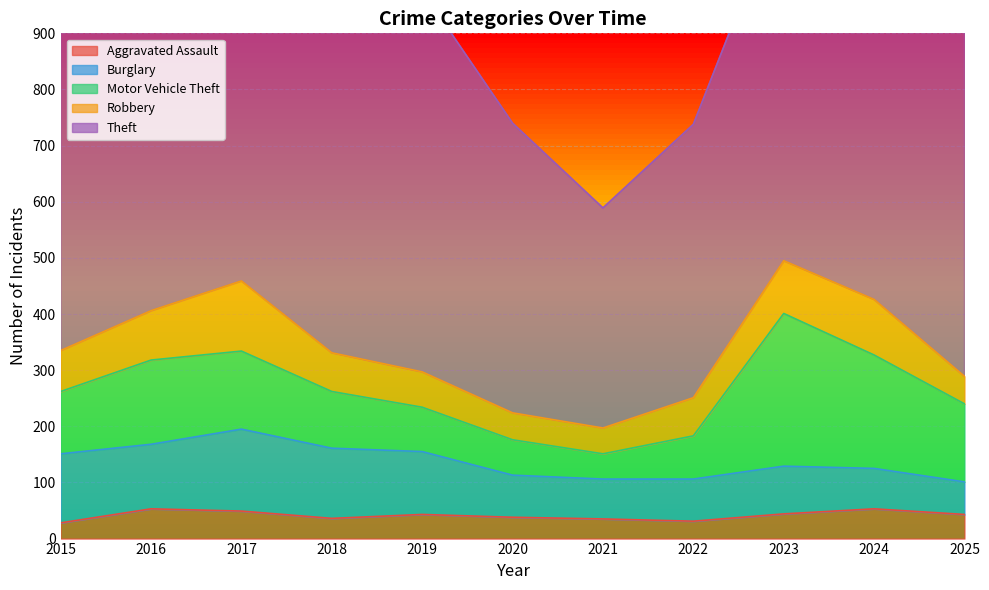

What is the average value of the Robbery series?

75